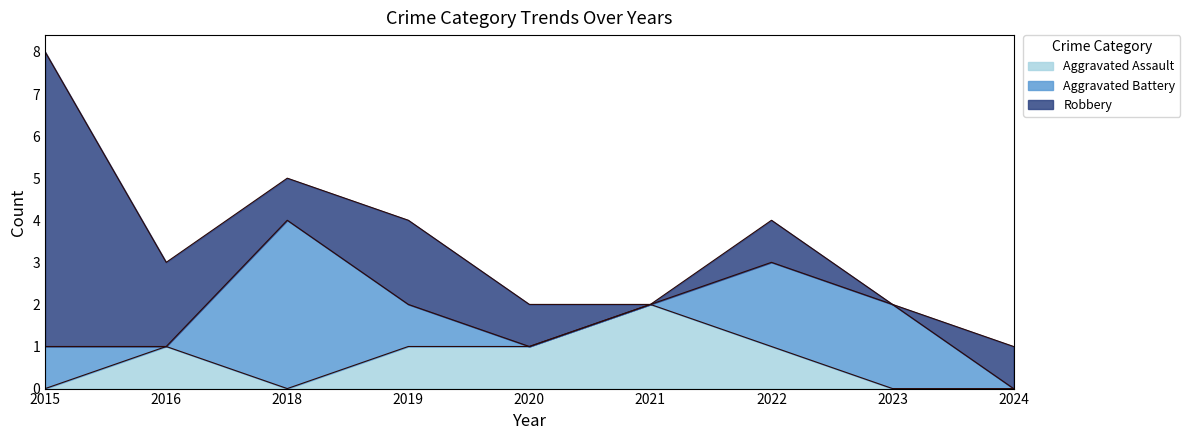

What is the spread (max minus min) of values at 2019?

1